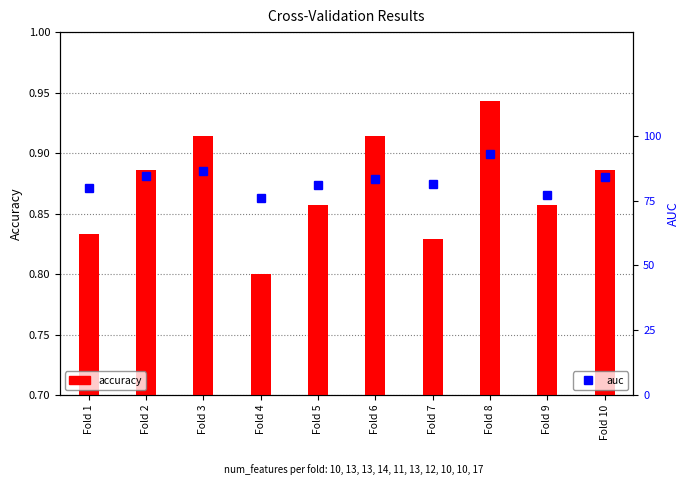

The accuracy series shows 0.2 at Fold 3. True or false?

False